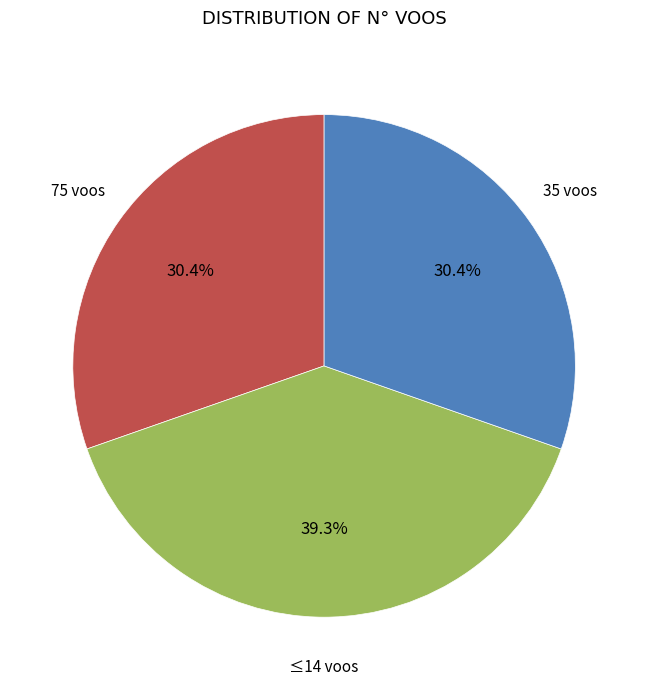

Is there any slice that represents more than half of the pie?

No